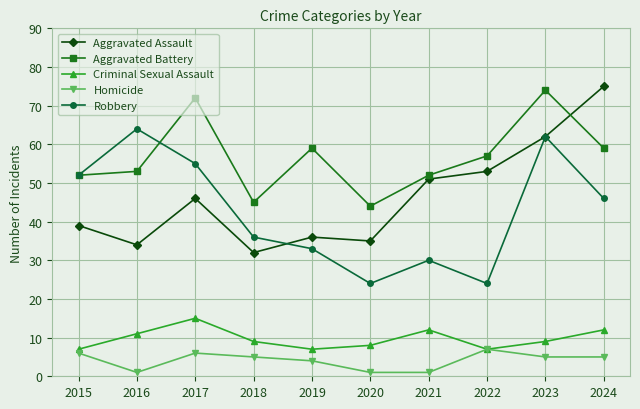

What is the sum of all Aggravated Battery values?

567